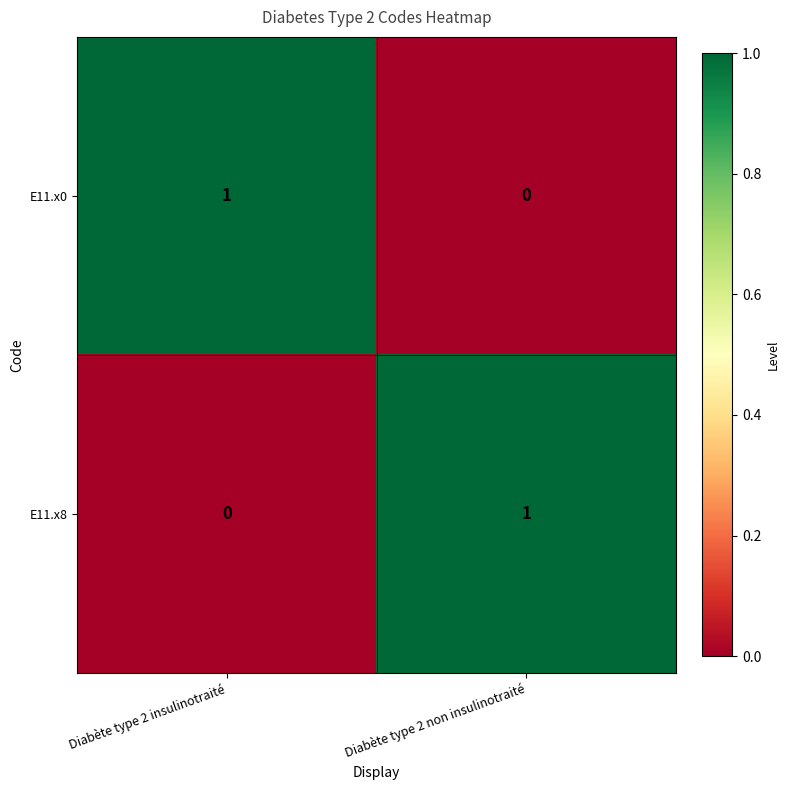

True or false: E11.x0 has a value of -1 at Diabète type 2 non insulinotraité.

False